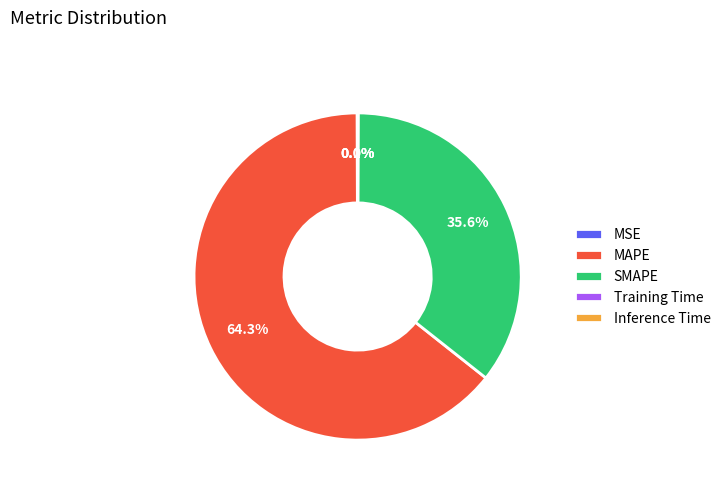

What percentage is the MAPE slice, to the nearest percent?

64%